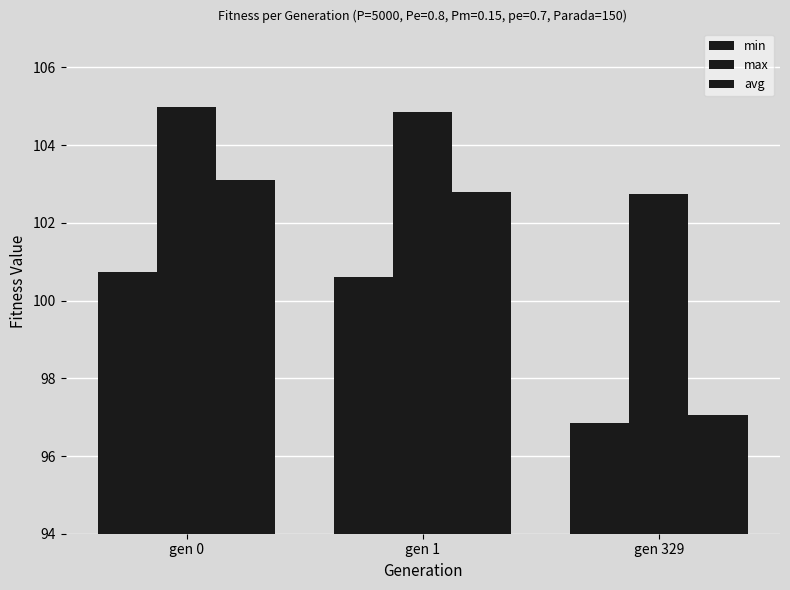

Between gen 0 and gen 329, which is larger?

gen 0